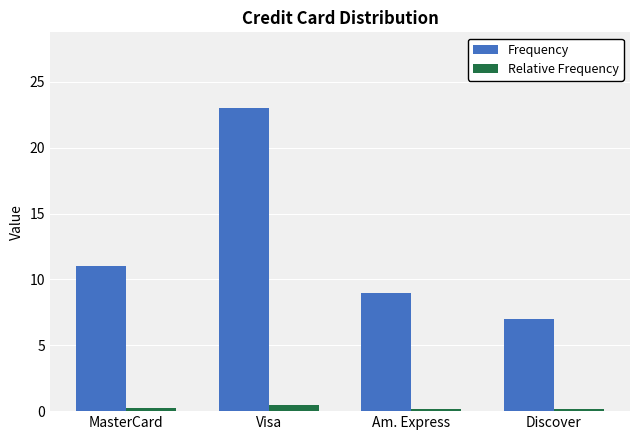

What is the sum of all Relative Frequency values?

1.0